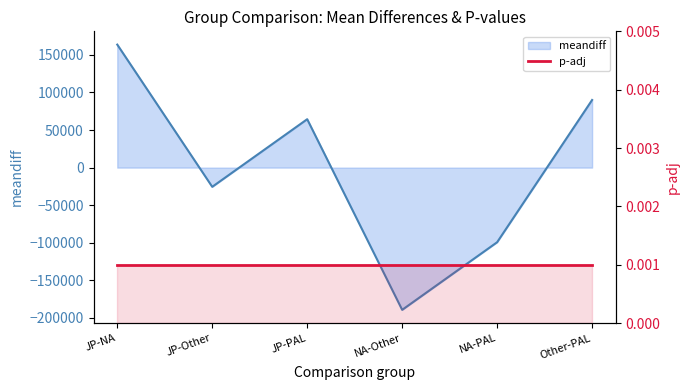

True or false: the data shows 252211.4 at JP-NA.

False